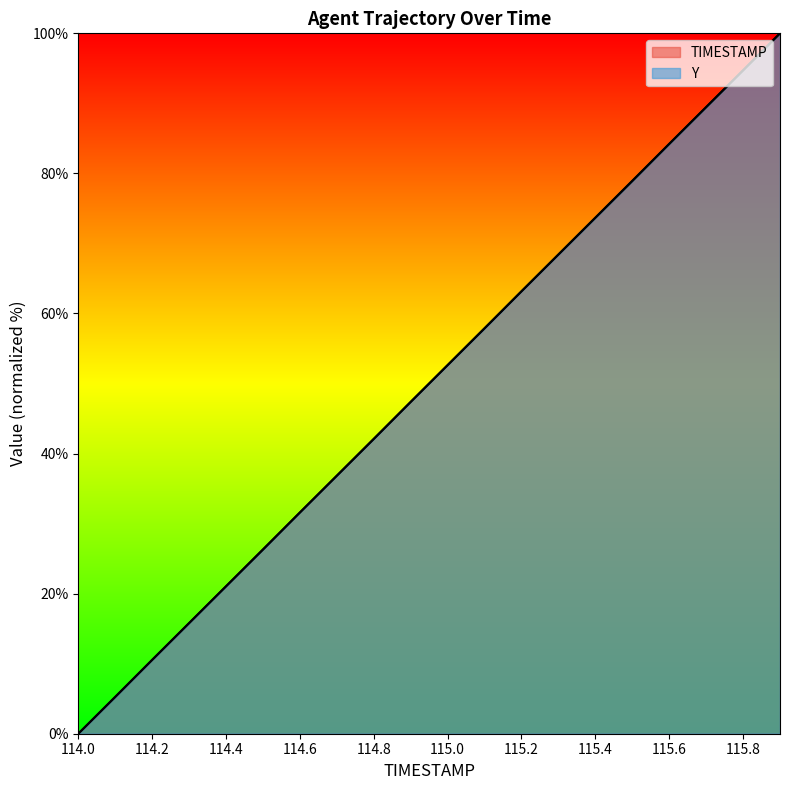

Rank the series at 115.8 from lowest to highest value.

Y, TIMESTAMP